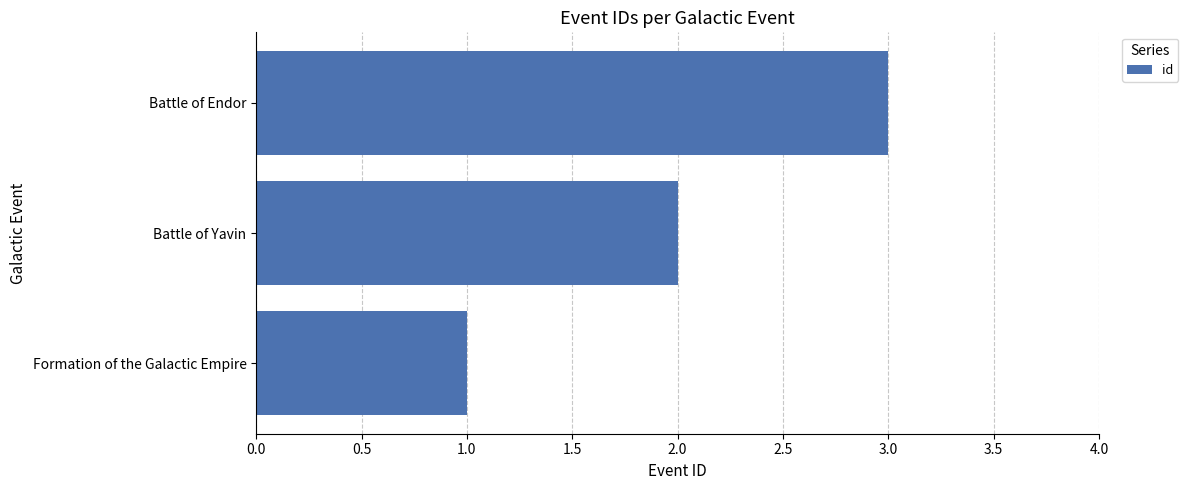

Which has a higher value, Battle of Yavin or Battle of Endor?

Battle of Endor